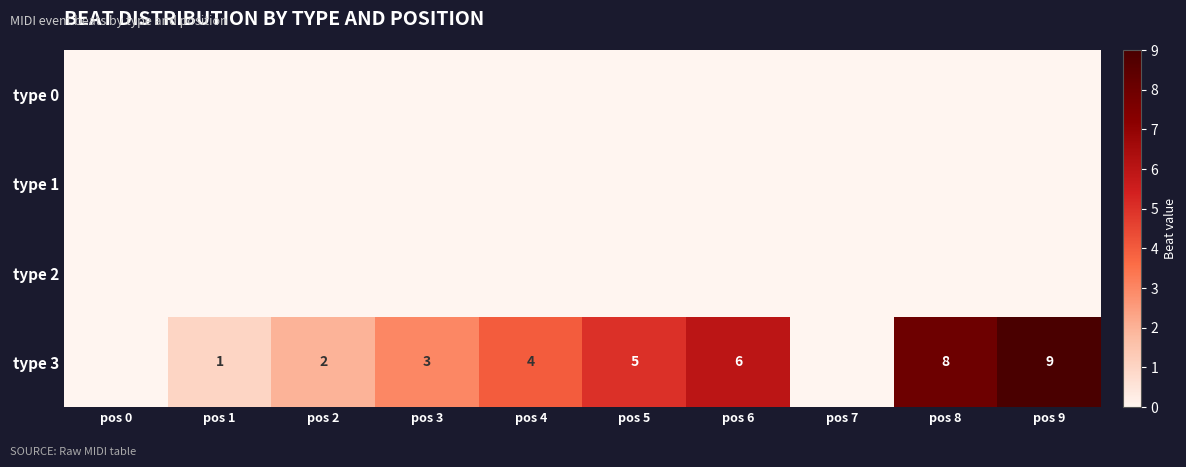

True or false: type 3 has a value of 2 at pos 2.

True